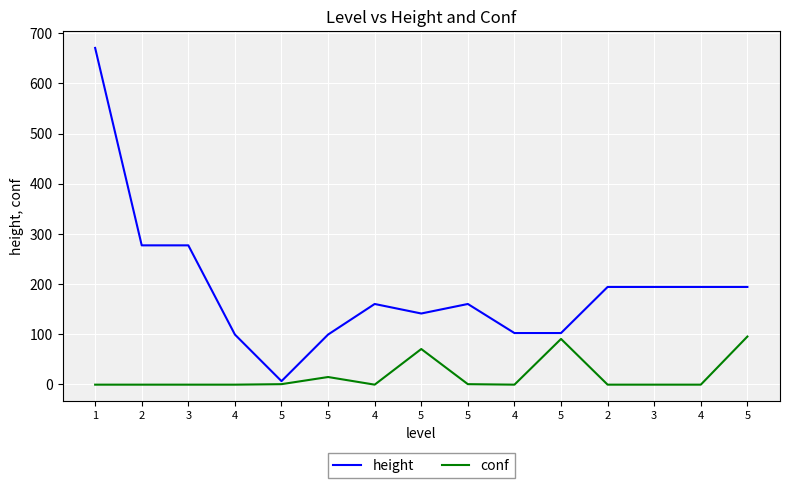

Count the number of data series in this chart.

2